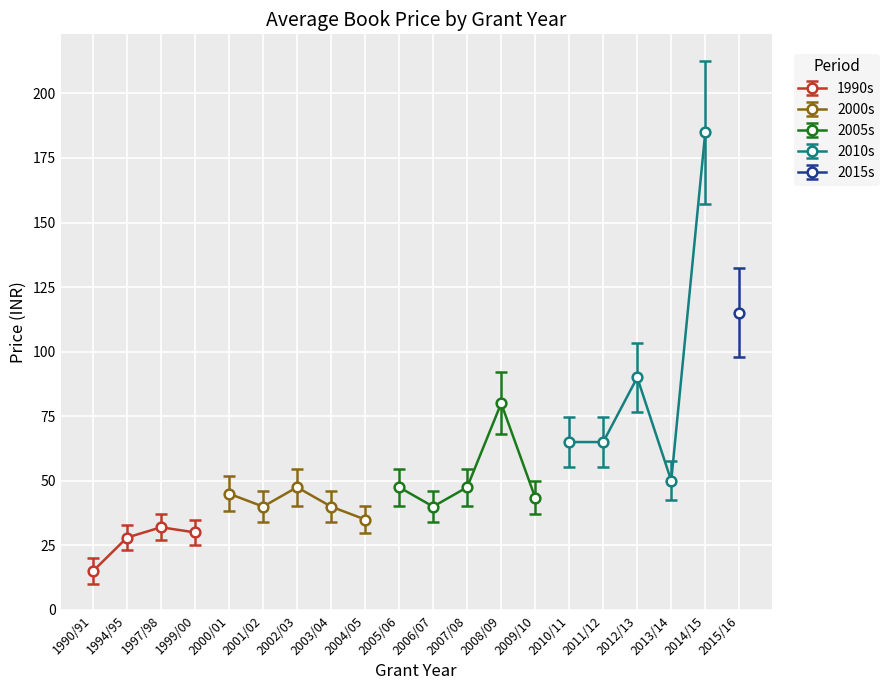

What is the maximum value for 1990s?

32